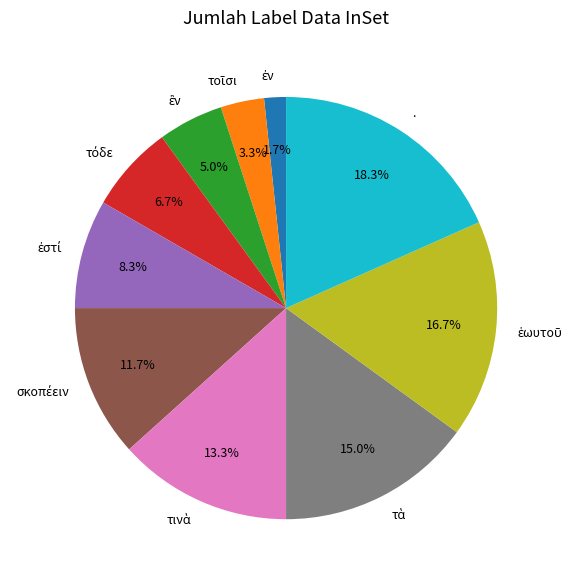

Is there any slice that represents more than half of the pie?

No